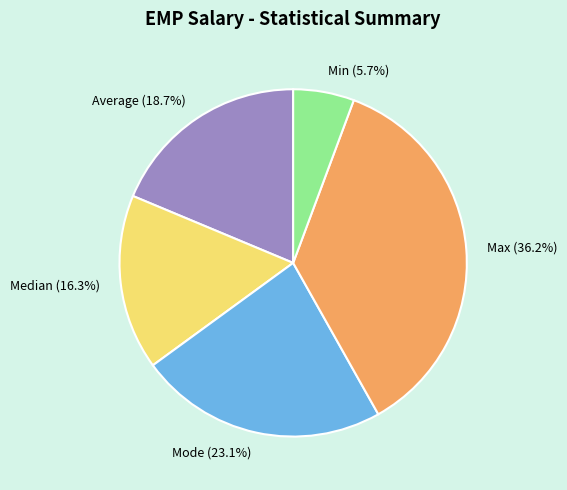

Is it true that Min is 21% of the pie?

False